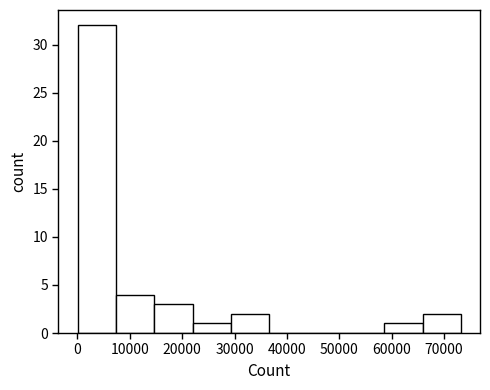

Reading left to right, transcribe this chart: for each bar, give the range it covers on the x-axis and its height. Neither the bar edges nor the heights are printed on the chart, so give them approximately, as read against the axes.

0 to 7000: 32
7000 to 15000: 4
15000 to 22000: 3
22000 to 29000: 1
29000 to 37000: 2
37000 to 44000: 0
44000 to 51000: 0
51000 to 59000: 0
59000 to 66000: 1
66000 to 73000: 2